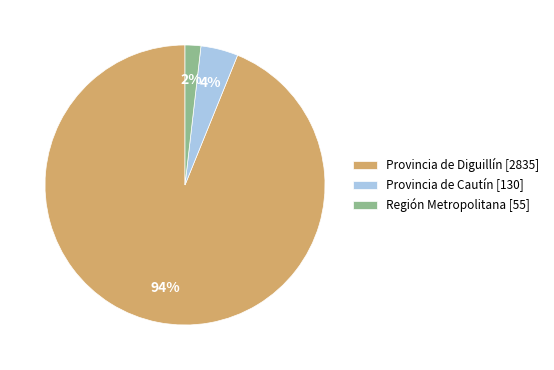

Which category has the smallest portion of the pie?

Región Metropolitana [55]